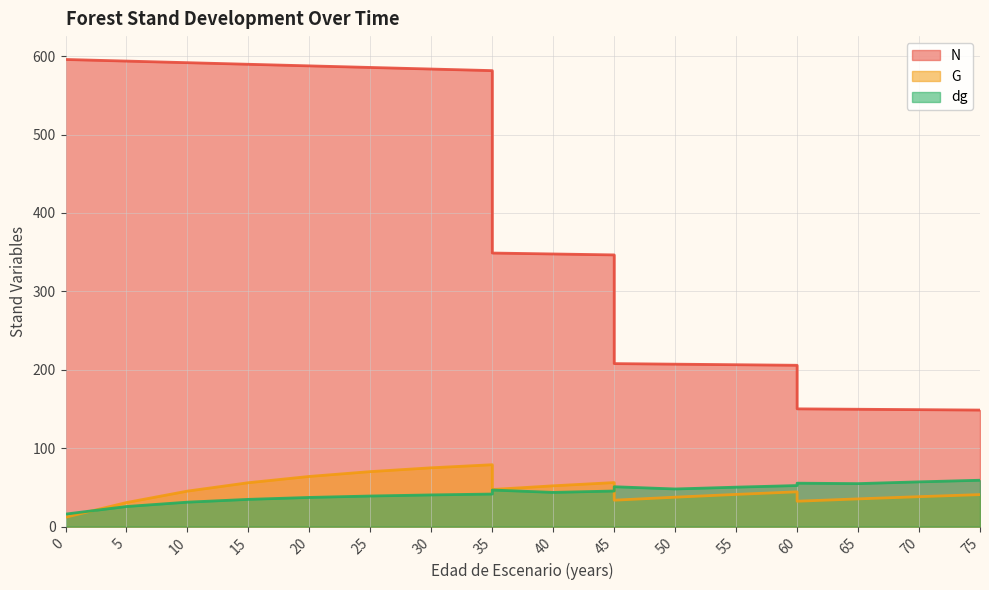

Reading right to left, list all the values displayed in this chart.

N: 148.7	149.2	149.7	150.2	205.8	206.5	207.2	207.9	346.5	347.7	348.9	581.5	583.5	585.5	587.6	589.6	591.6	593.7	595.7
G: 40.9	38.2	35.4	32.4	44.4	41.1	37.6	33.7	56.2	52.1	47.4	79.0	75.0	70.2	64.0	56.0	45.3	30.7	12.0
dg: 59.2	57.1	54.9	55.4	52.4	50.4	48.0	50.9	45.5	43.7	46.7	41.6	40.5	39.1	37.2	34.8	31.2	25.7	16.0